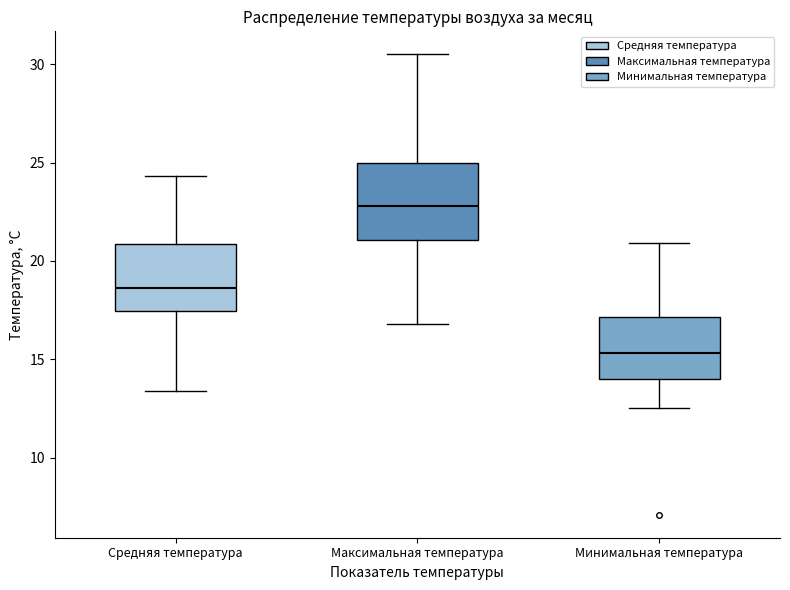

Comparing the boxes themselves (not the whiskers), which one is the tallest?

Максимальная температура